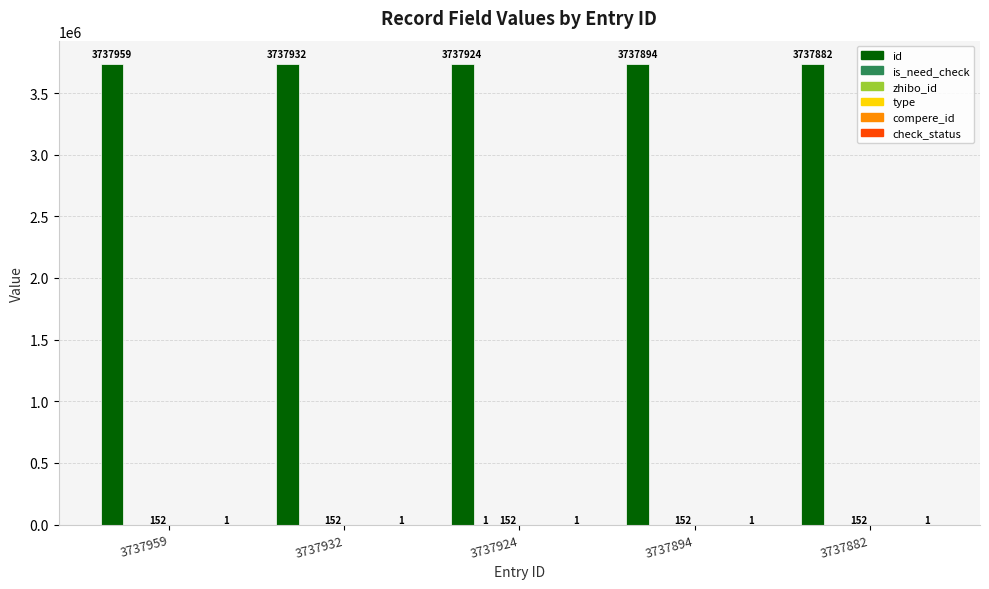

Are the bars horizontal?

No